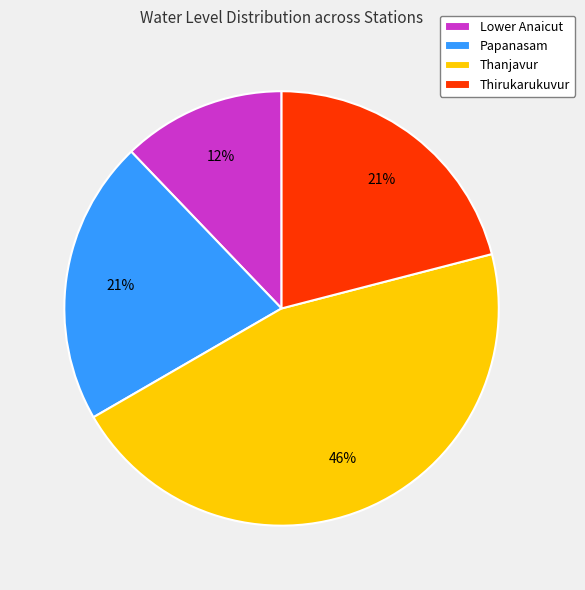

What is the smallest slice in the pie chart?

Lower Anaicut